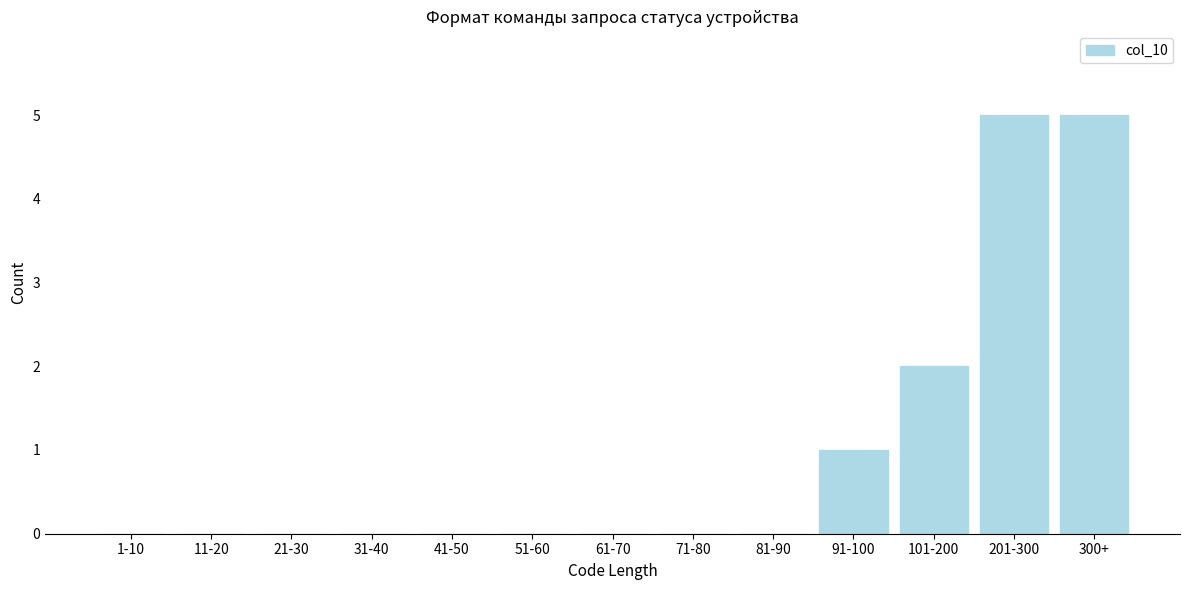

Reading right to left, list all the values displayed in this chart.

300+=5	201-300=5	101-200=2	91-100=1	81-90=0	71-80=0	61-70=0	51-60=0	41-50=0	31-40=0	21-30=0	11-20=0	1-10=0